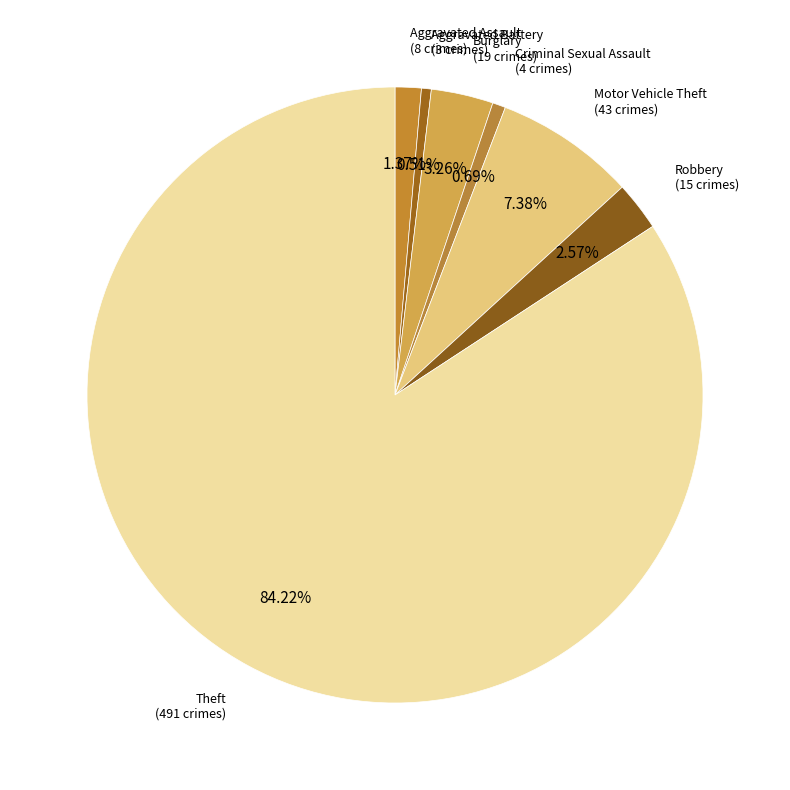

To the nearest percent, what is the difference between the largest and smallest slice percentages?

84%